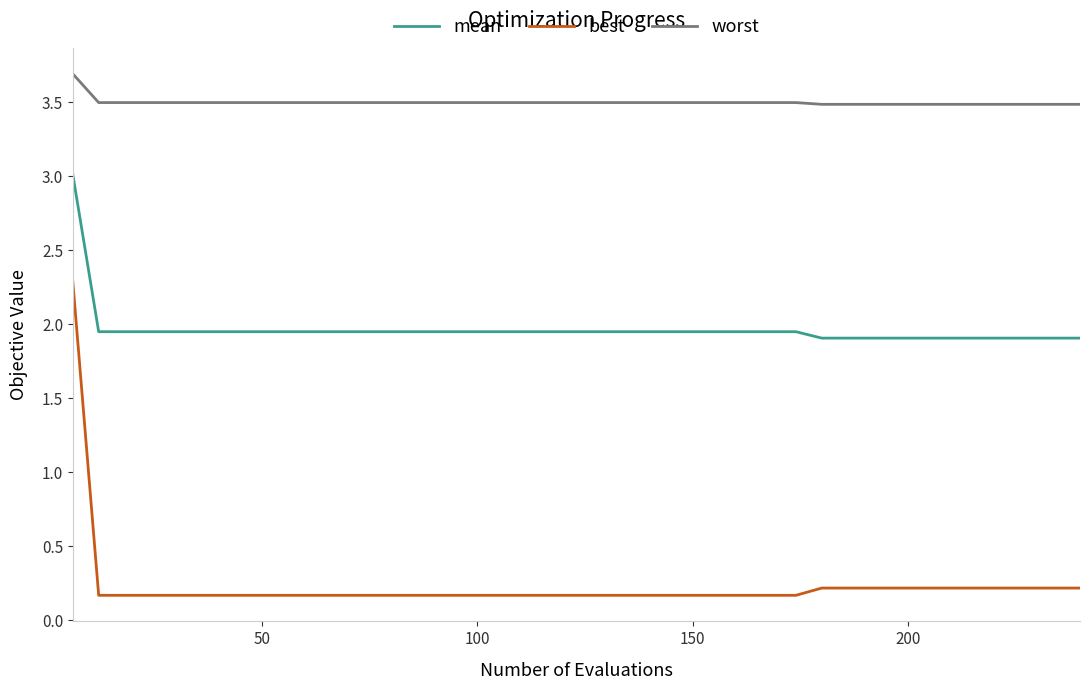

What is the difference between the maximum and minimum values in the best series?

2.1